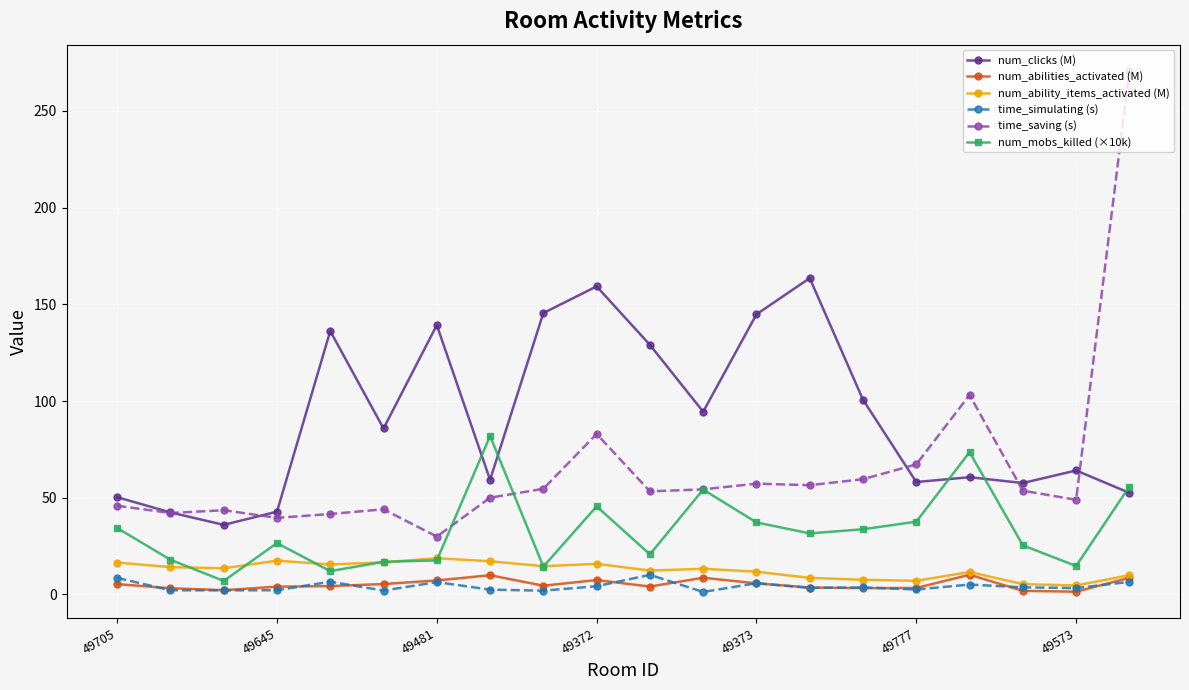

What is the greatest value displayed?

270.8